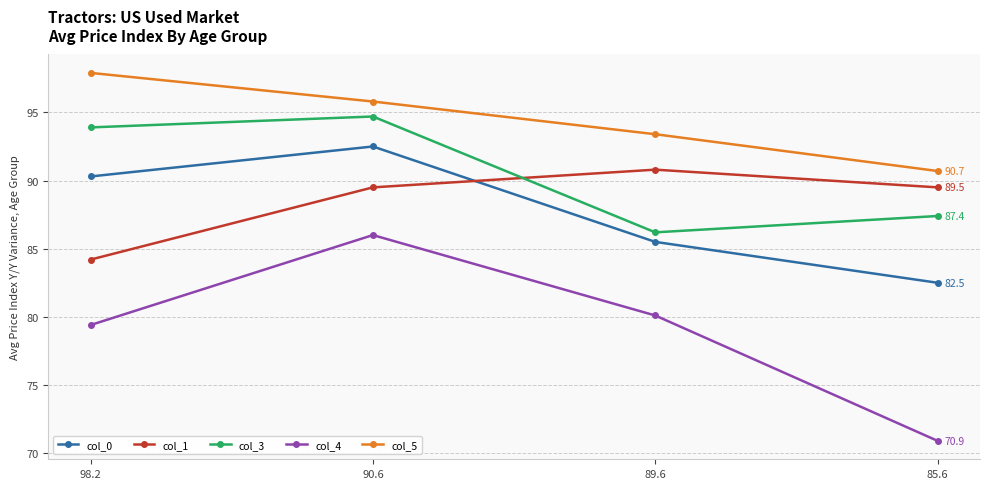

Which series has the largest range (max minus min)?

col_4